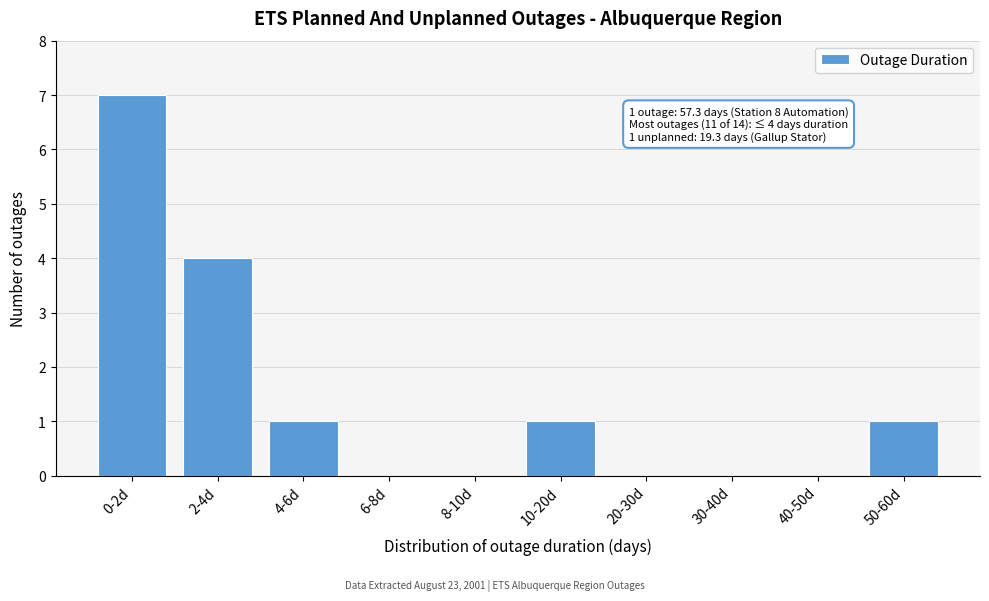

Reading right to left, extract all data points from this chart.

50-60d=1	40-50d=0	30-40d=0	20-30d=0	10-20d=1	8-10d=0	6-8d=0	4-6d=1	2-4d=4	0-2d=7